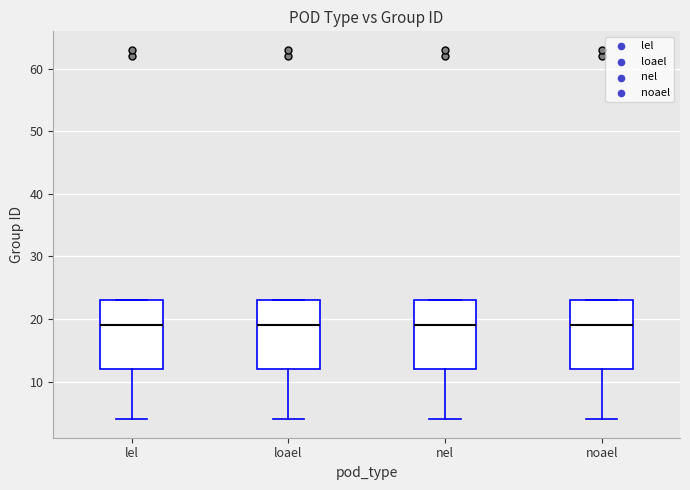

Reading left to right, transcribe this box plot: for each box, give where its median line is, the range the box spans, and where its two whiskers end, as read against the y-axis. The values are not printed on the chart, so give them approximately, as read against the axis.

lel: median 19, box 12 to 23, whiskers 4 to 23
loael: median 19, box 12 to 23, whiskers 4 to 23
nel: median 19, box 12 to 23, whiskers 4 to 23
noael: median 19, box 12 to 23, whiskers 4 to 23